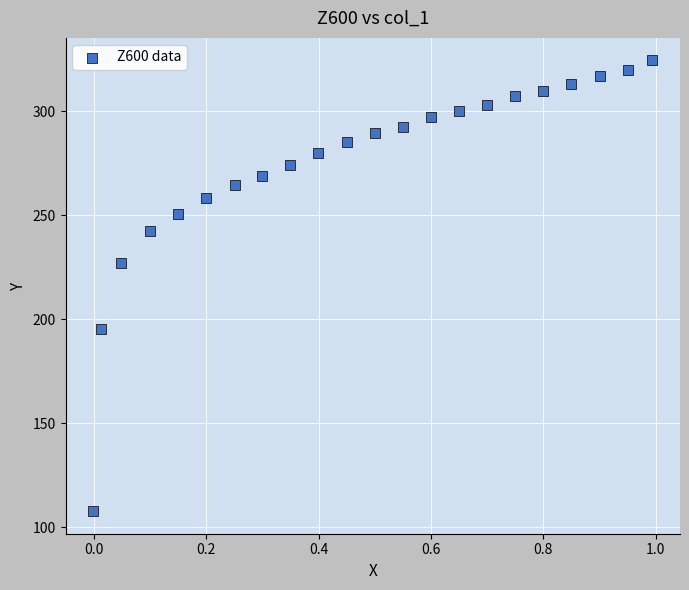

What is the range of Y values (max minus min)?

216.7